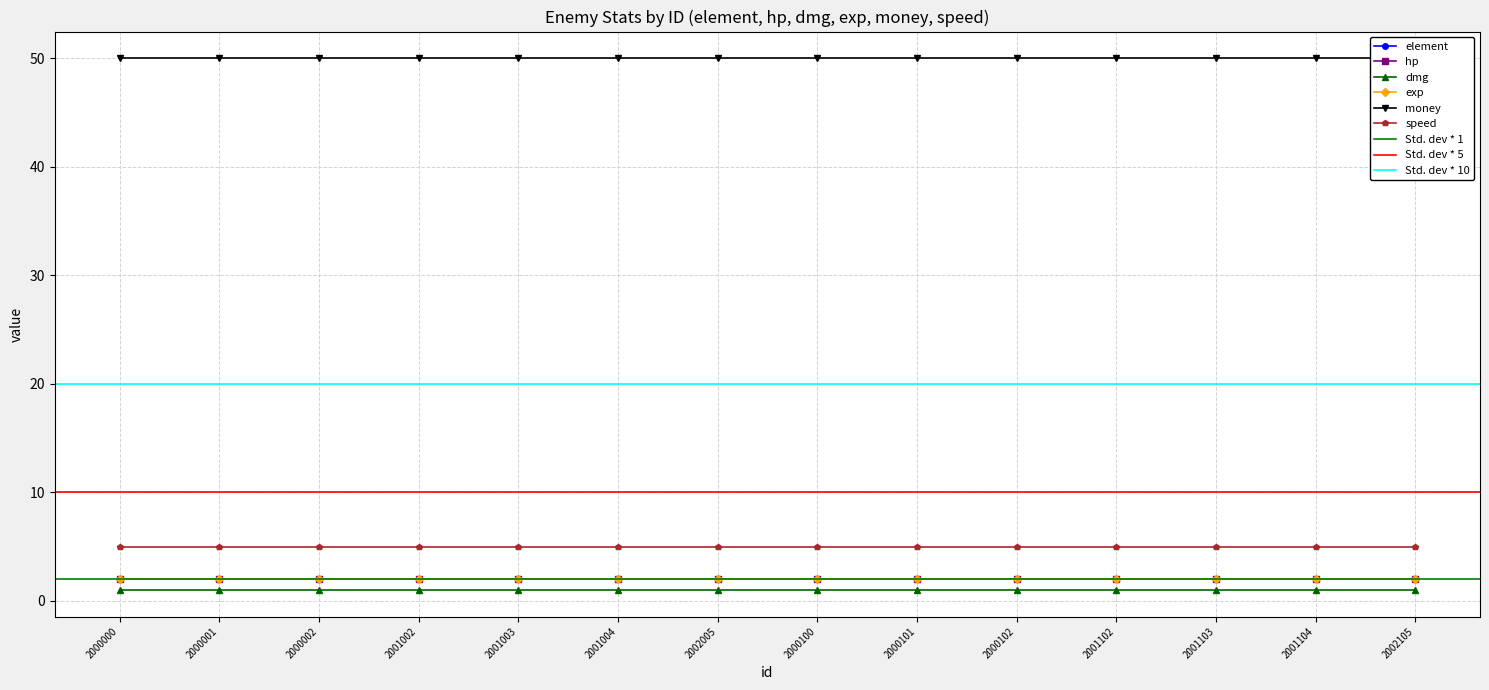

At which category is the sum across all series the highest?

2000000